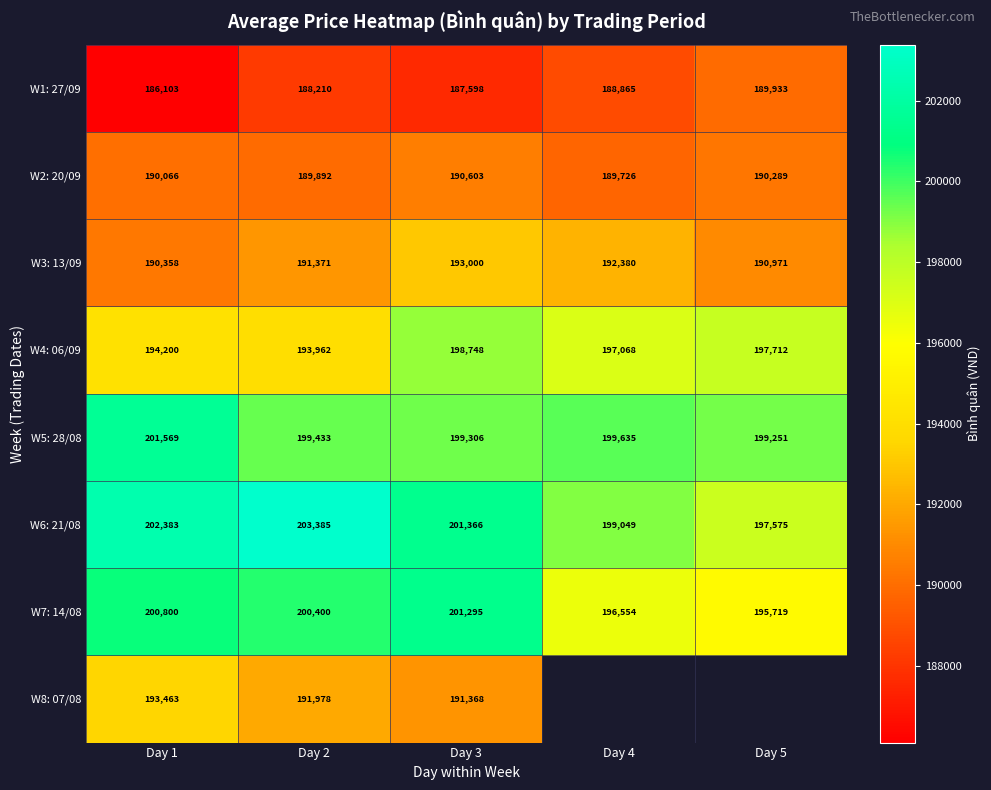

What is the difference between the maximum and second lowest values in the W3: 13/09 series?

2029